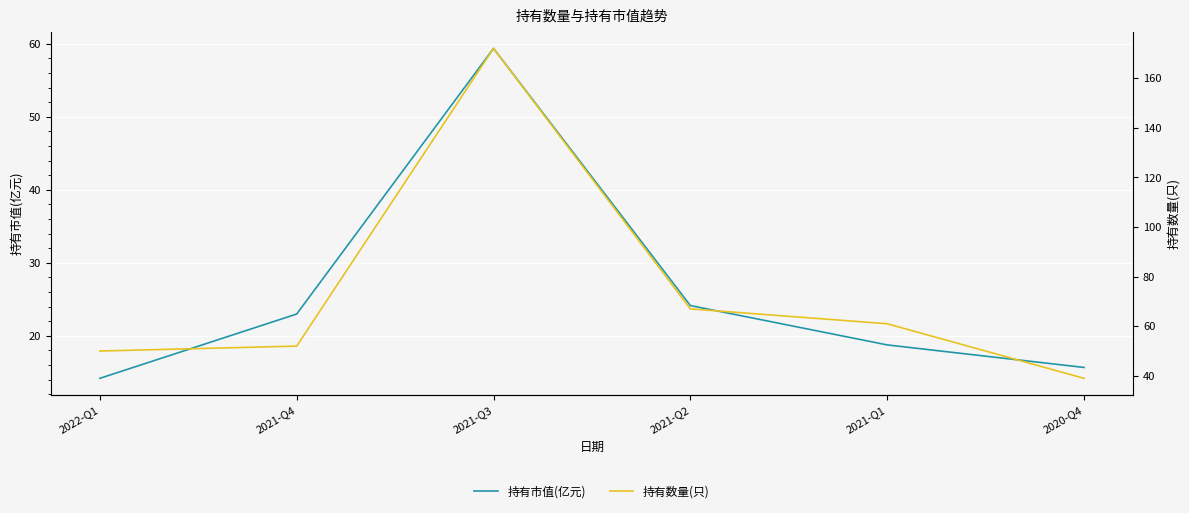

Rank the series by their average value, from highest to lowest.

持有数量(只), 持有市值(亿元)